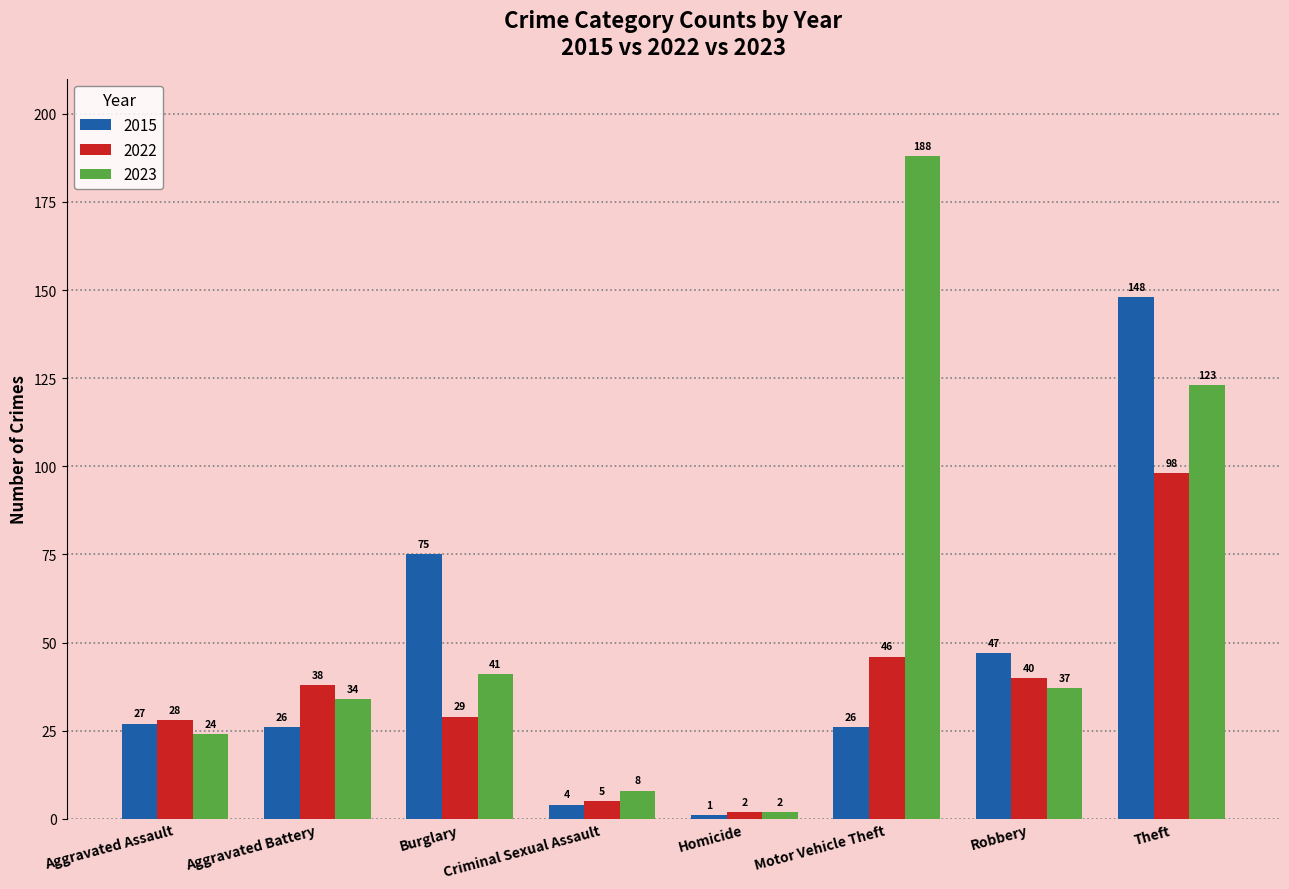

What is the average value of the 2022 series?

36